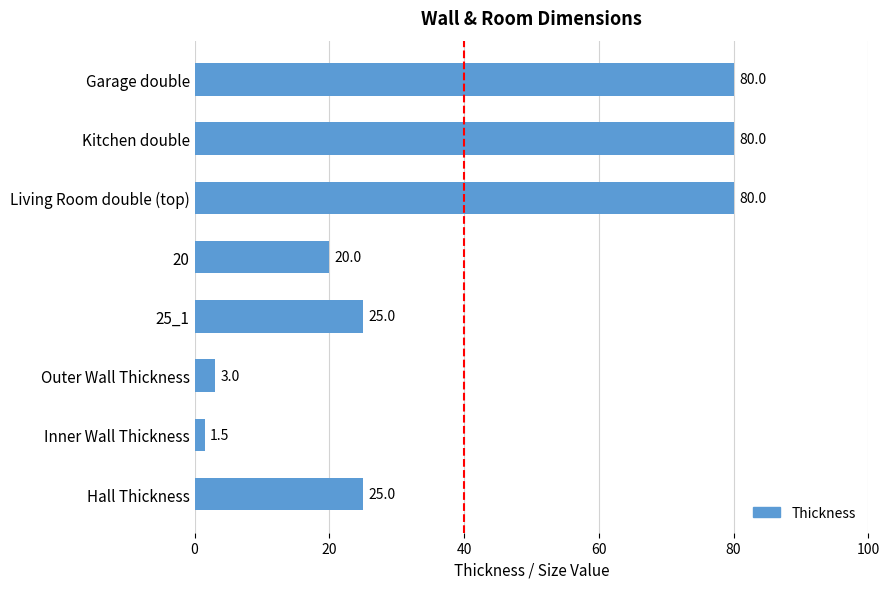

The chart shows a value of 21.8 at Kitchen double. True or false?

False